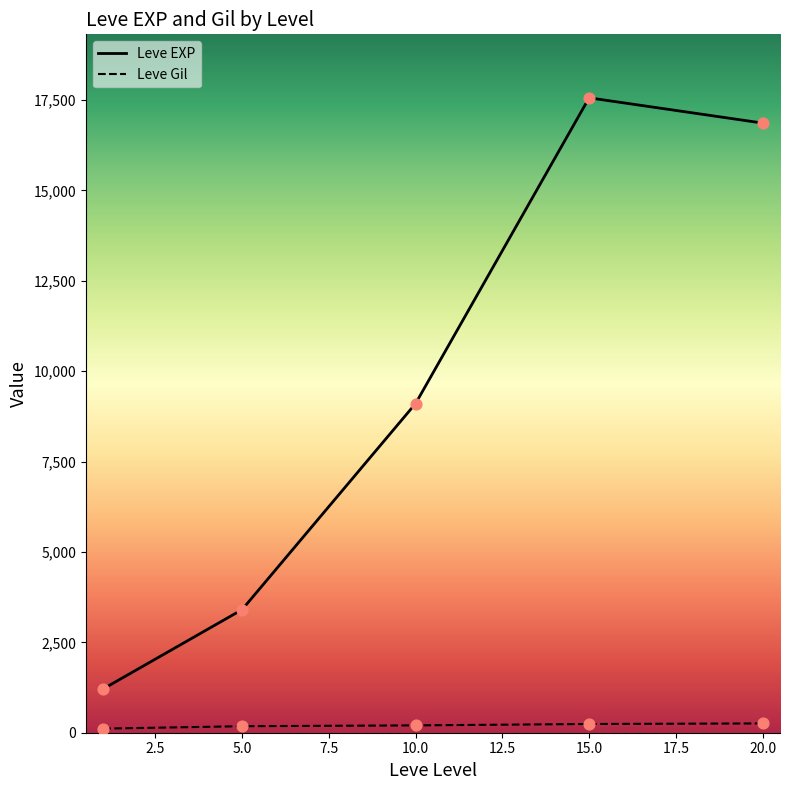

At which category is the sum across all series the highest?

15.0